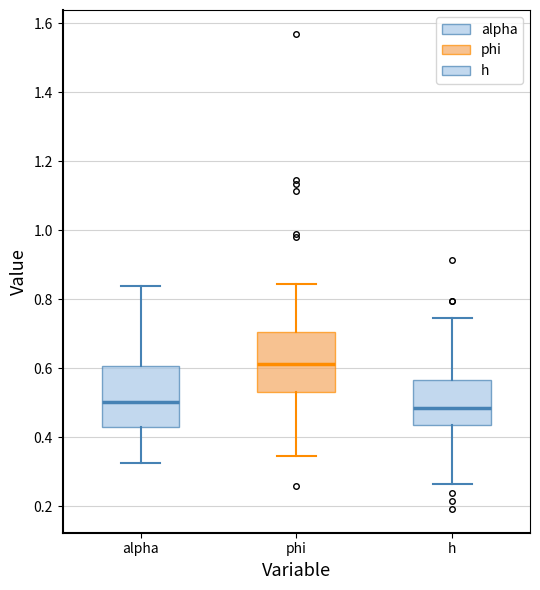

Reading left to right, read every box against the y-axis: the position of its median line, the range the box covers, and the ends of its whiskers. The values are not printed on the chart, so give them approximately, as read against the axis.

alpha: median 0.50, box 0.42 to 0.60, whiskers 0.32 to 0.84
phi: median 0.62, box 0.54 to 0.70, whiskers 0.34 to 0.84
h: median 0.48, box 0.44 to 0.56, whiskers 0.26 to 0.74